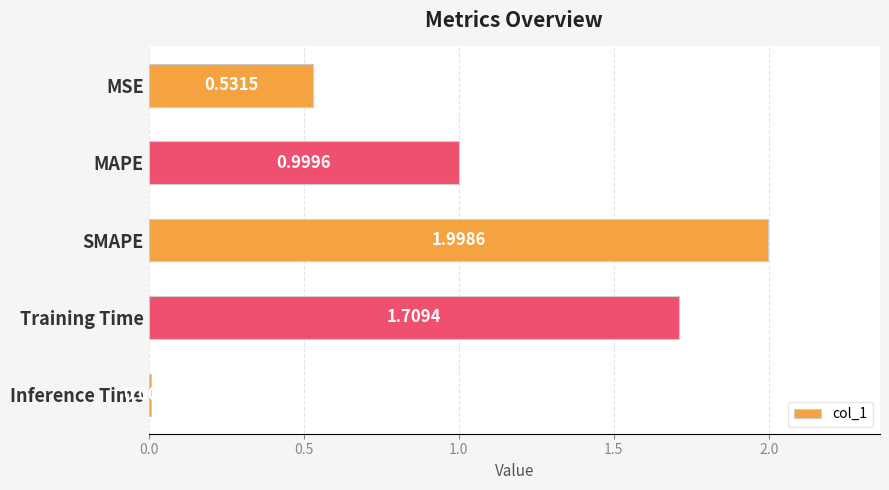

How many series are shown in this chart?

1